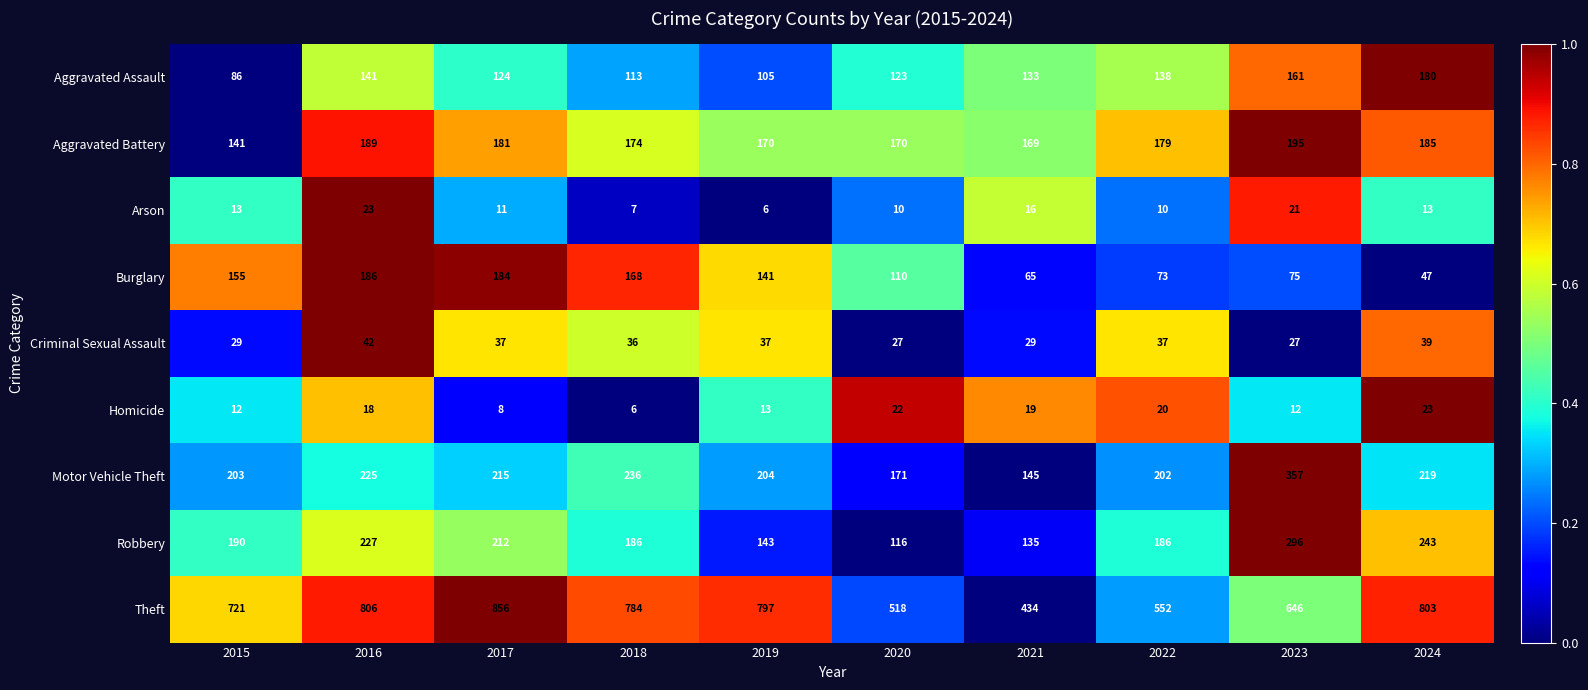

Which category has the lowest value in the Robbery series?

2020